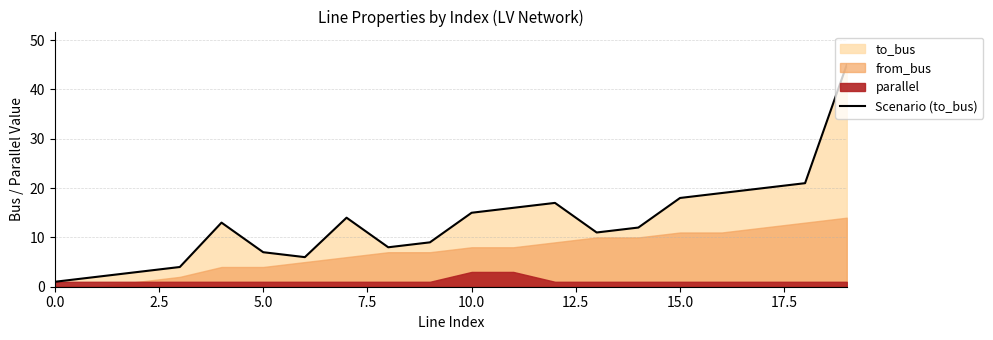

True or false: Scenario (to_bus) has a value of 7 at 5.0.

True